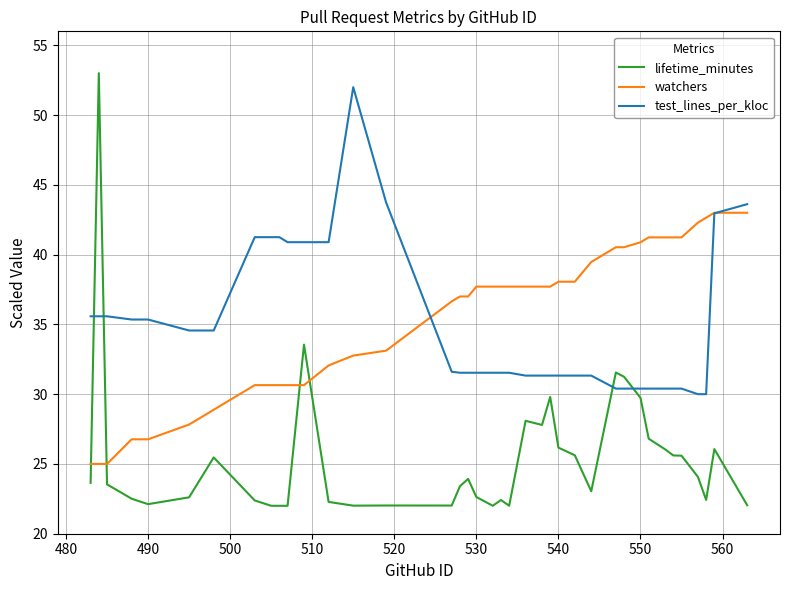

What are all the series names shown in the legend?

lifetime_minutes, watchers, test_lines_per_kloc